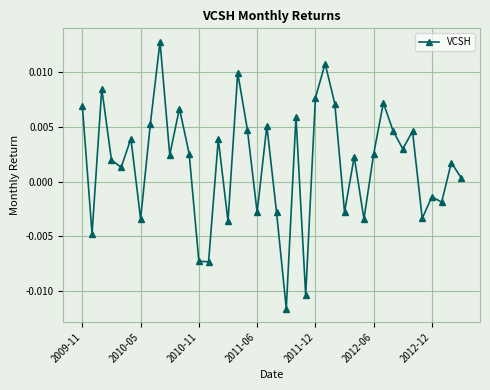

True or false: there are more than 0 points higher than both neighbors.

True